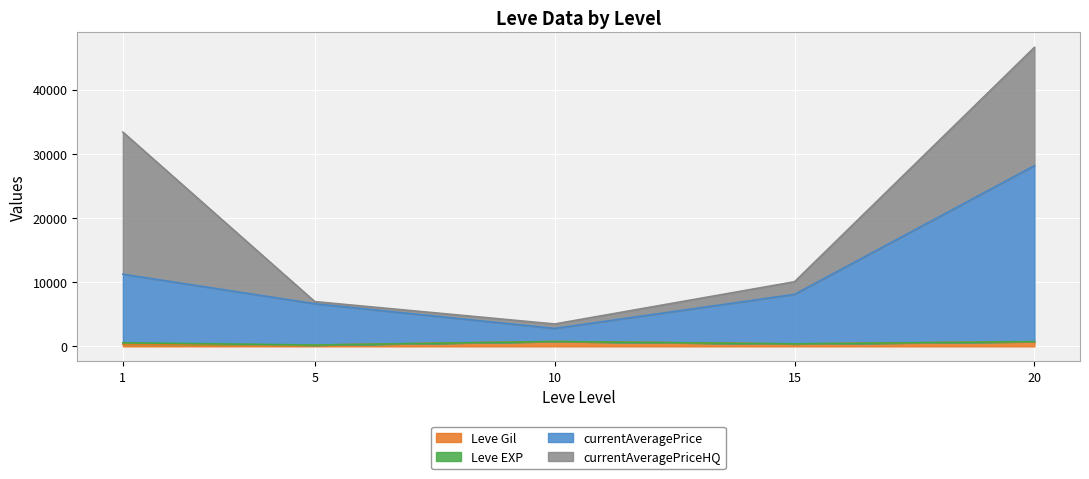

At which category is the sum across all series the highest?

20